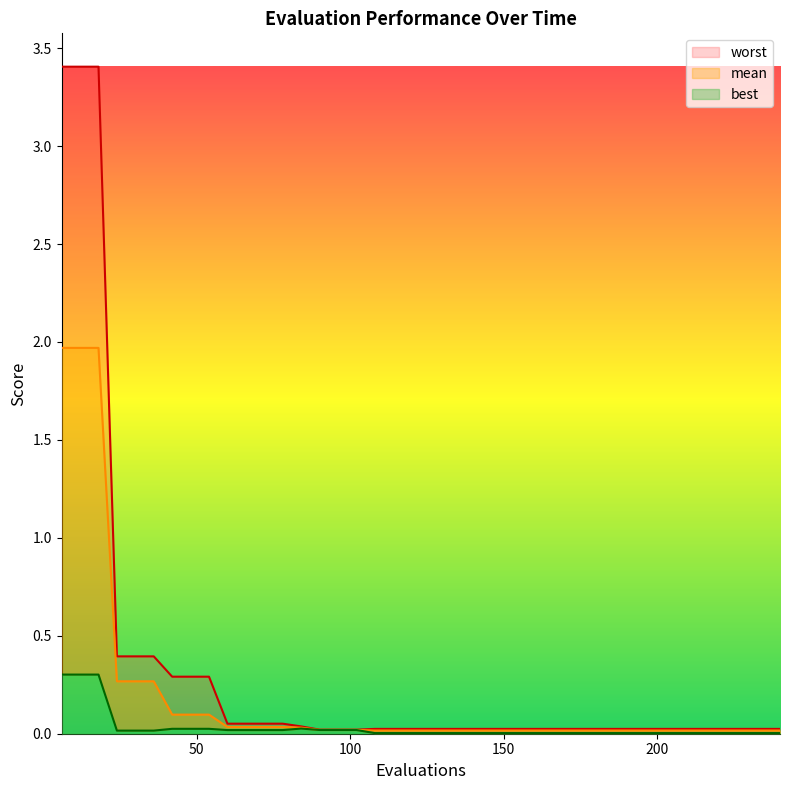

True or false: mean and worst intersect in this chart.

False